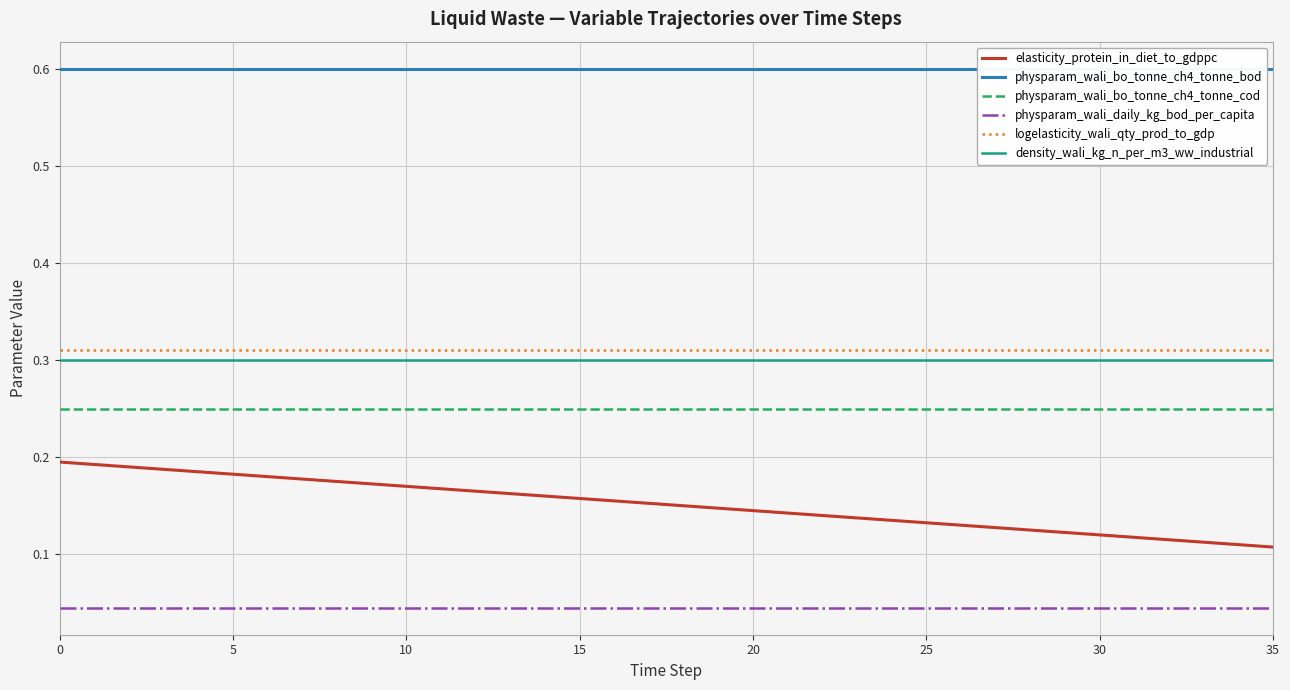

List the series in order of their peak value, highest first.

physparam_wali_bo_tonne_ch4_tonne_bod, logelasticity_wali_qty_prod_to_gdp, density_wali_kg_n_per_m3_ww_industrial, physparam_wali_bo_tonne_ch4_tonne_cod, elasticity_protein_in_diet_to_gdppc, physparam_wali_daily_kg_bod_per_capita